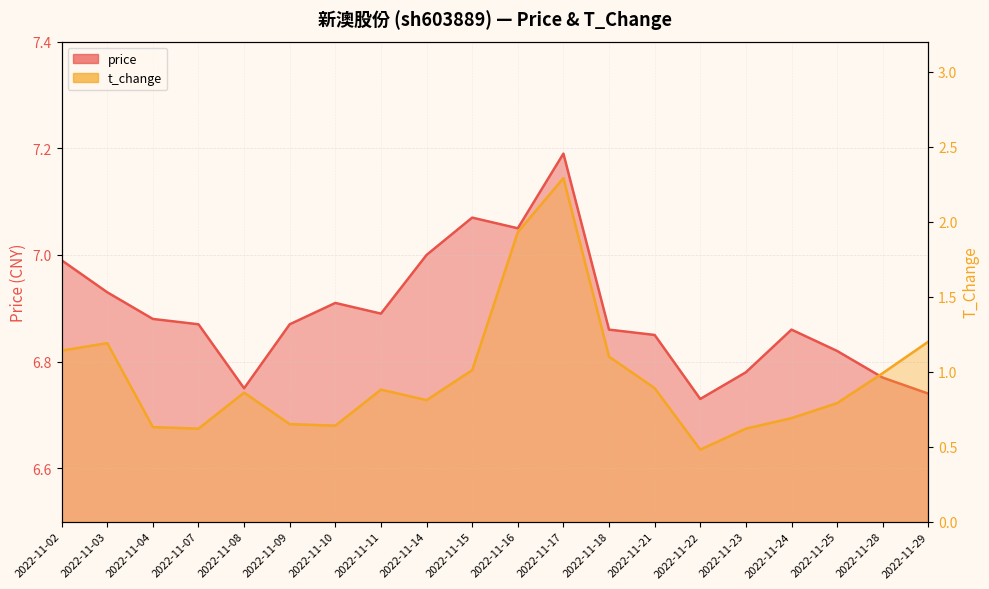

Which label corresponds to the smallest value in the chart?

2022-11-22